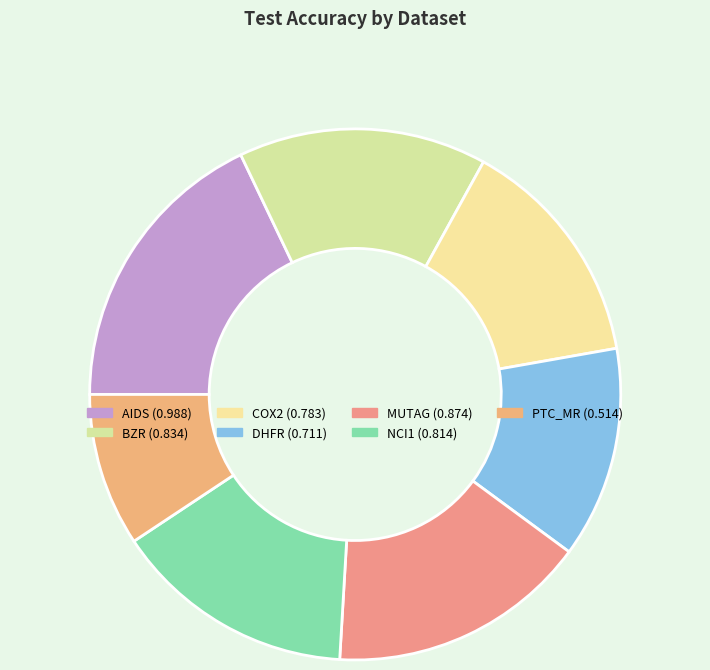

Does BZR represent more than half of the total?

No